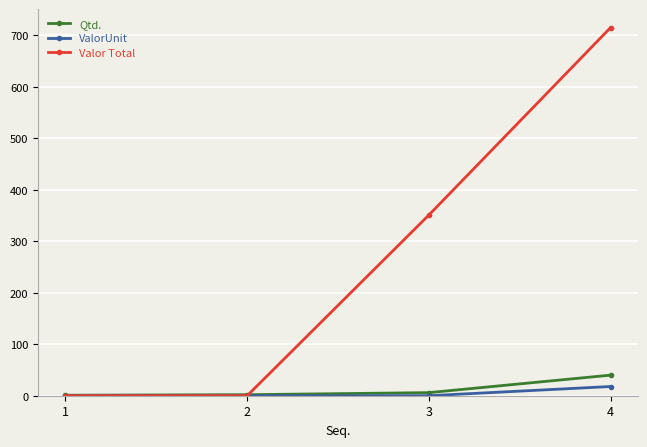

The Valor Total series shows 346.3 at 4. True or false?

False